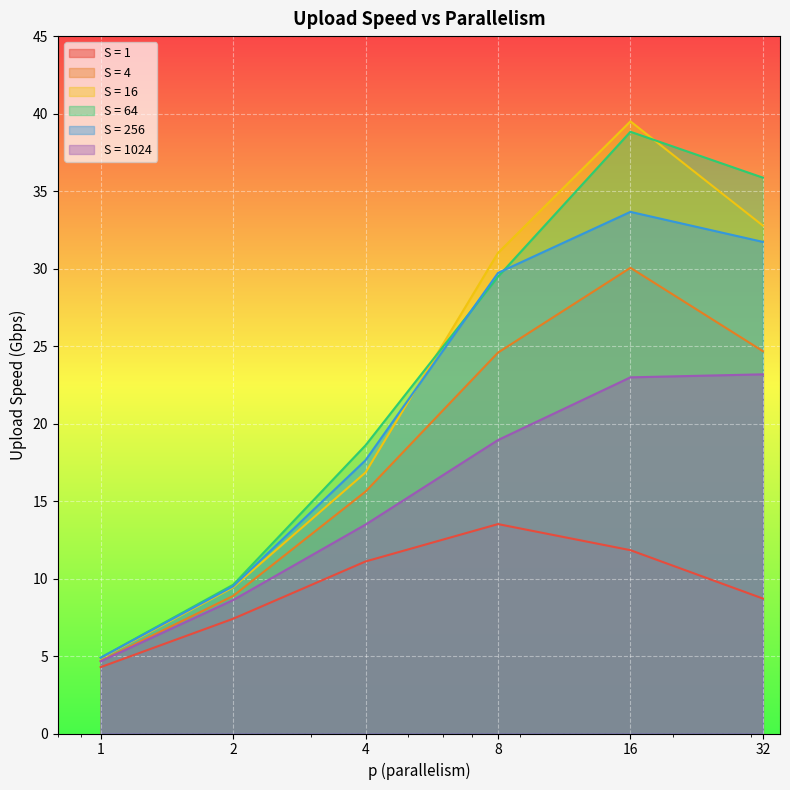

What is the greatest value displayed?

39.5